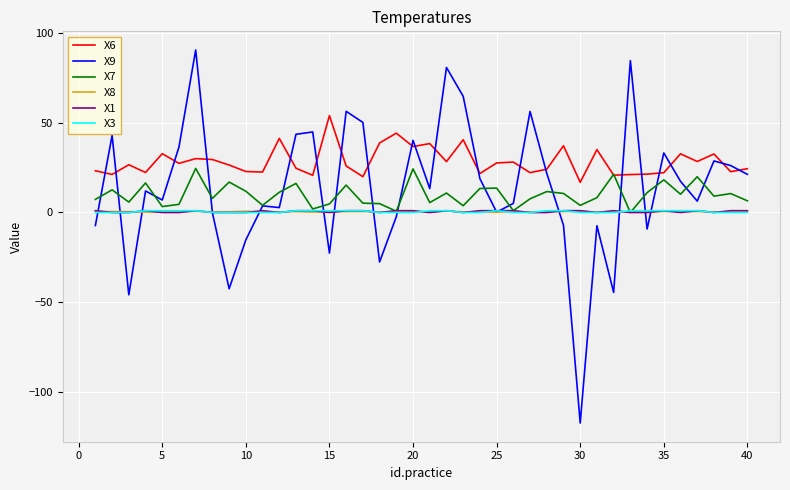

What is the difference between the maximum and minimum values in the X6 series?

37.1